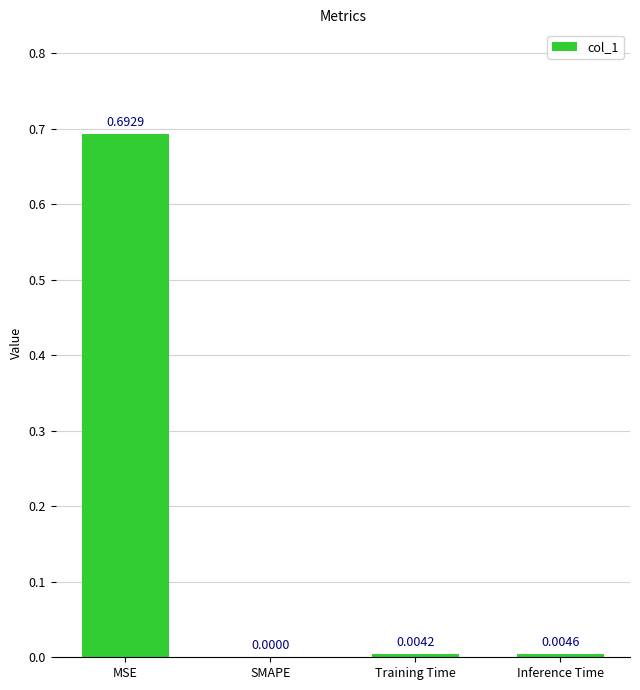

Where is the data nearest to the value 0?

SMAPE